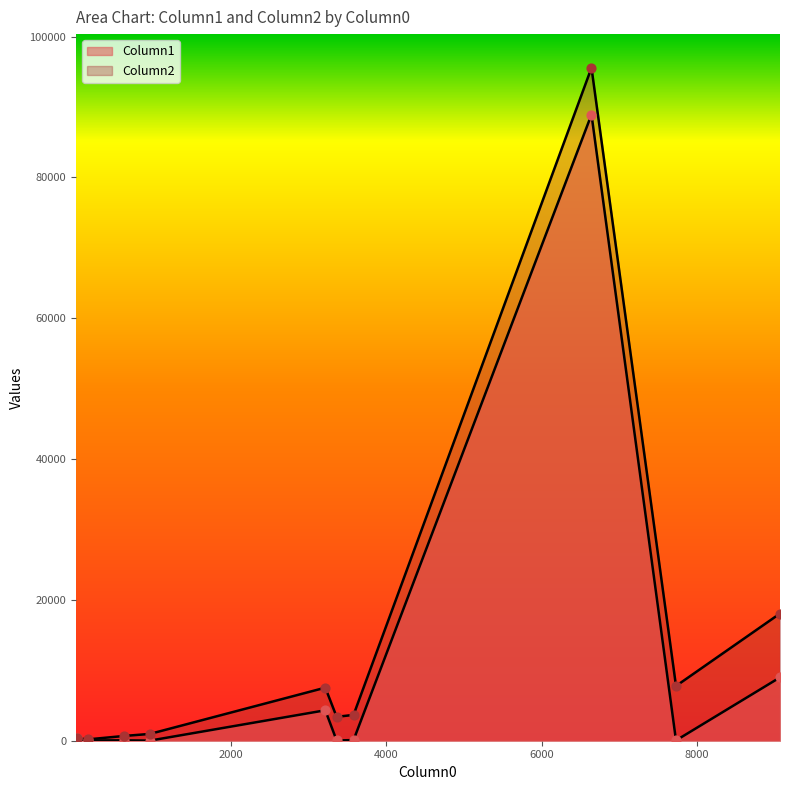

Which series reaches the maximum Y coordinate?

Column2